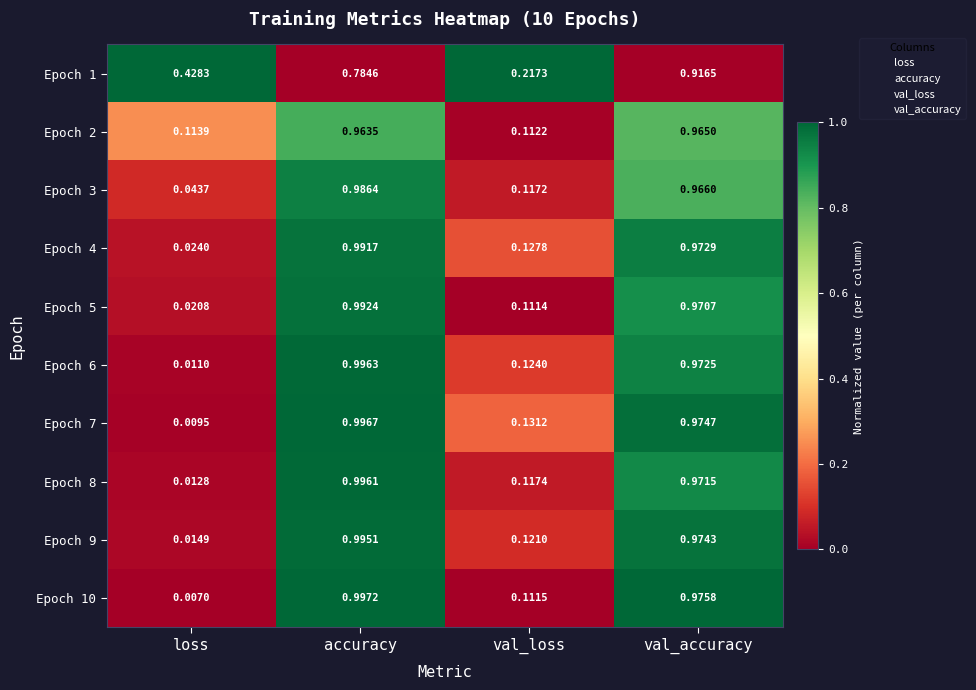

At which label is Epoch 4 closest to 0?

loss